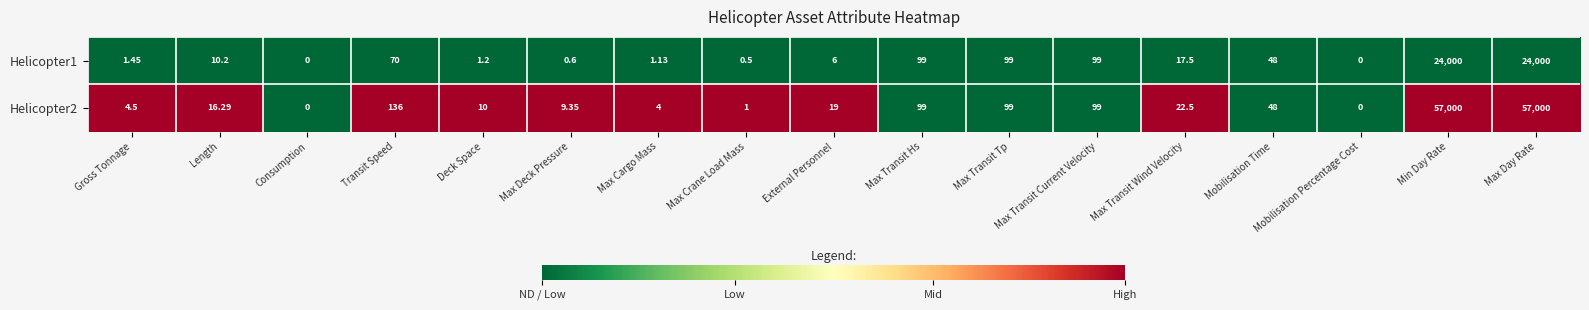

Where does the Helicopter2 series first go above 19?

Transit Speed